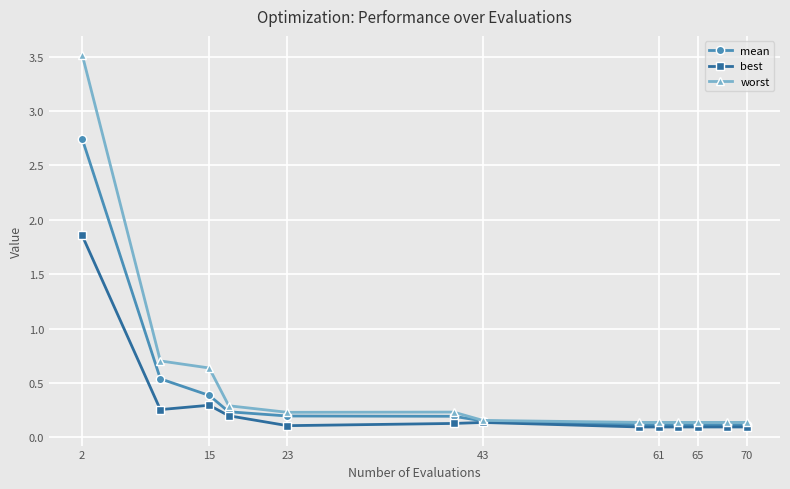

What is the value of the worst point at the 1st from the left?

3.5